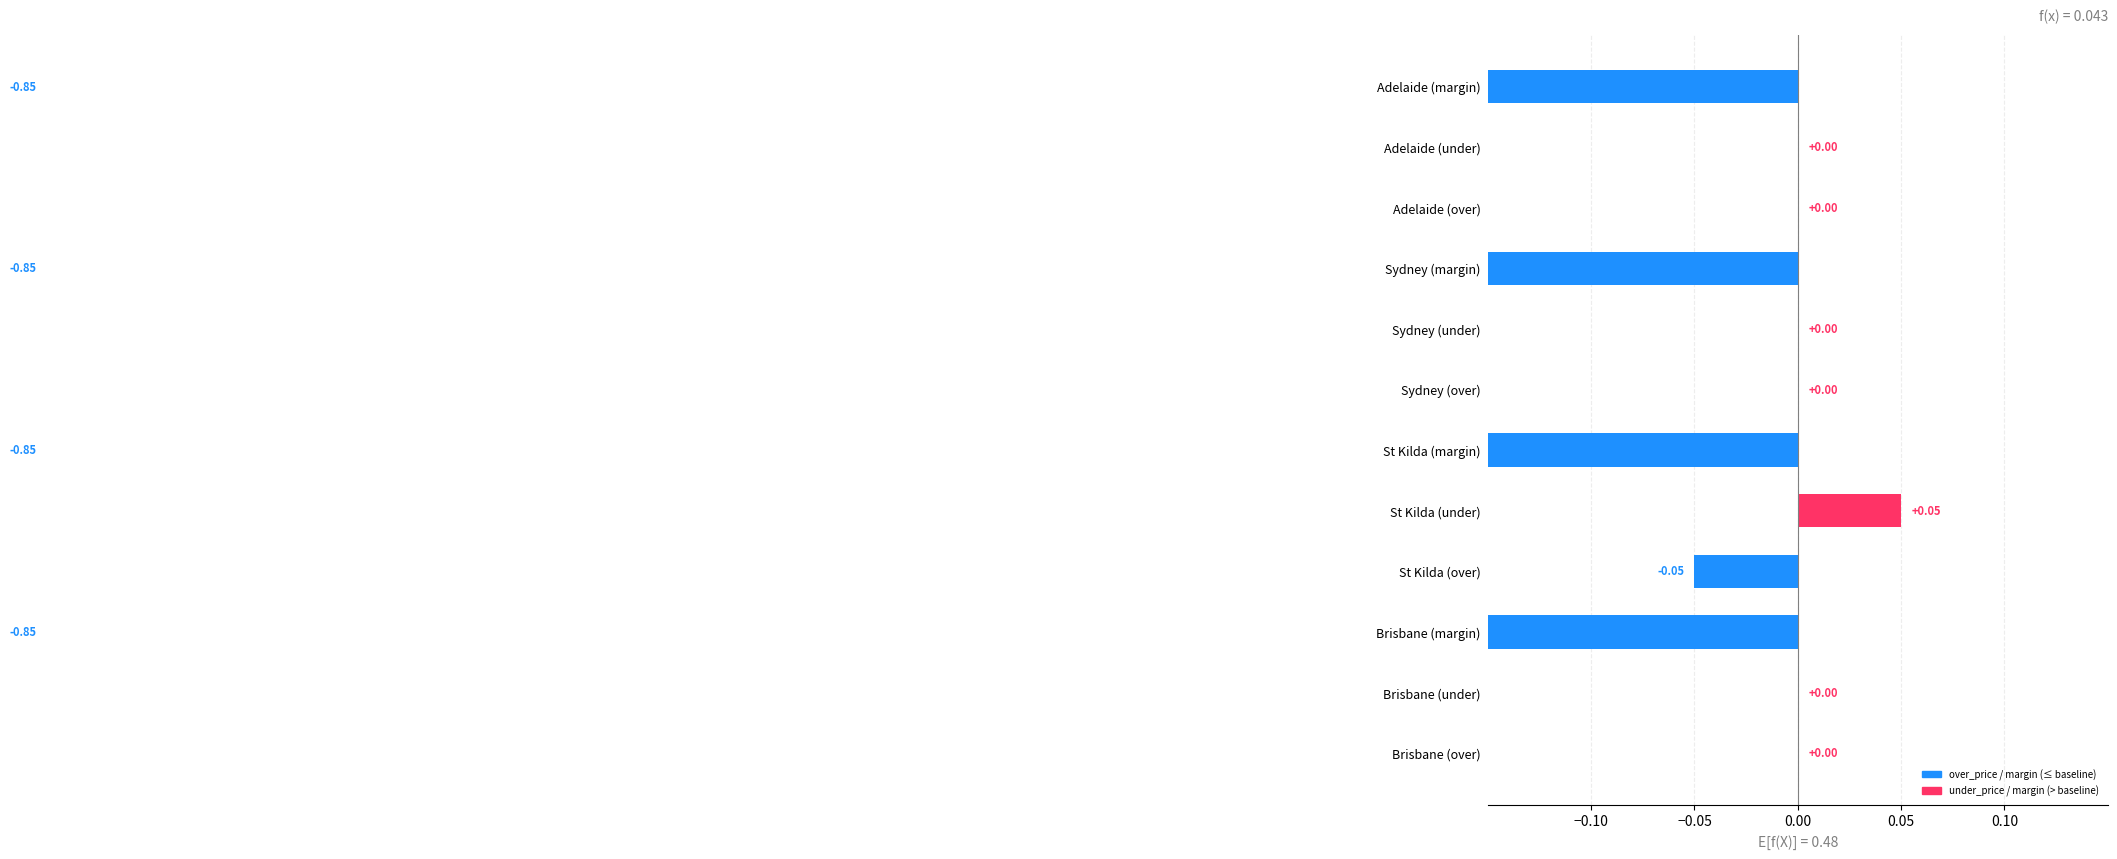

The chart shows a value of -0.0 at St Kilda (over). True or false?

True